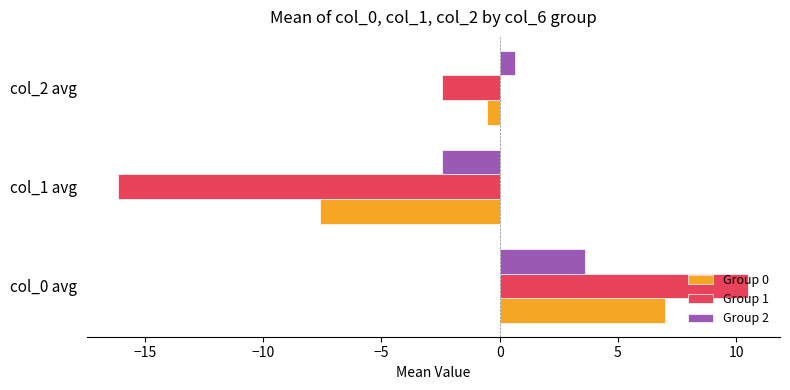

What is the maximum value for Group 1?

10.5